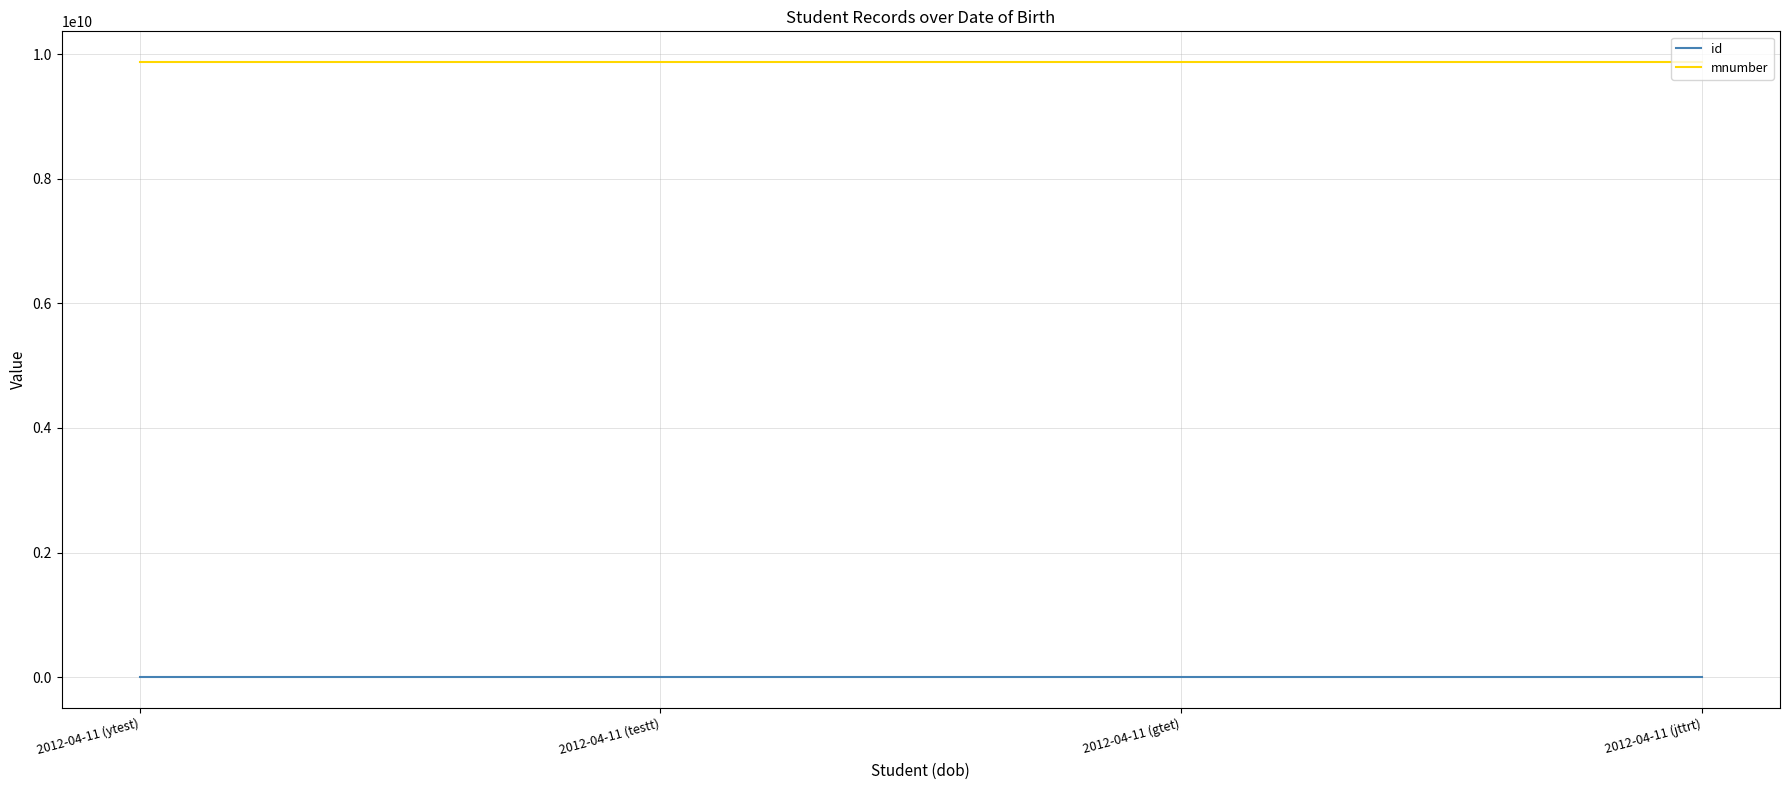

Is it true that mnumber equals 3947377025 at 2012-04-11 (ytest)?

False